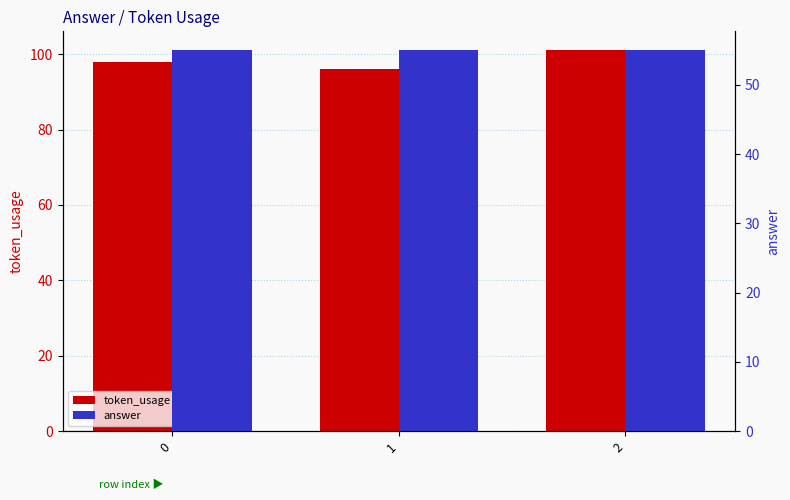

What is the total value across all series at 0?

153